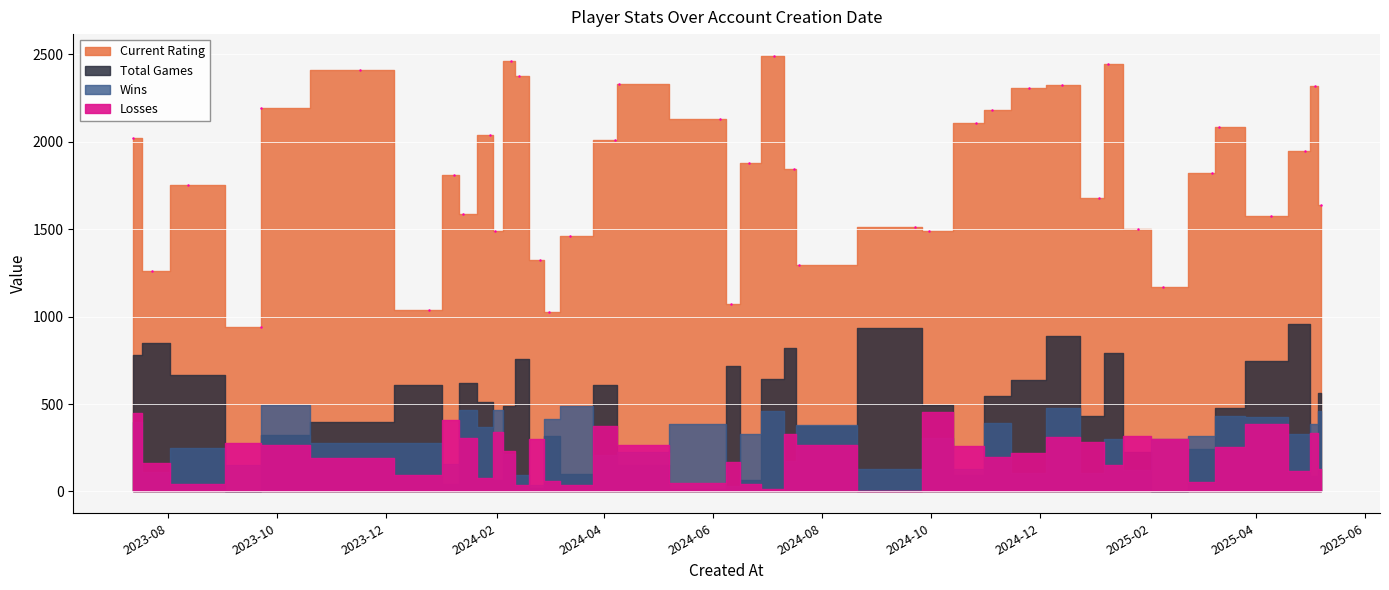

How many lines are shown in the chart?

4